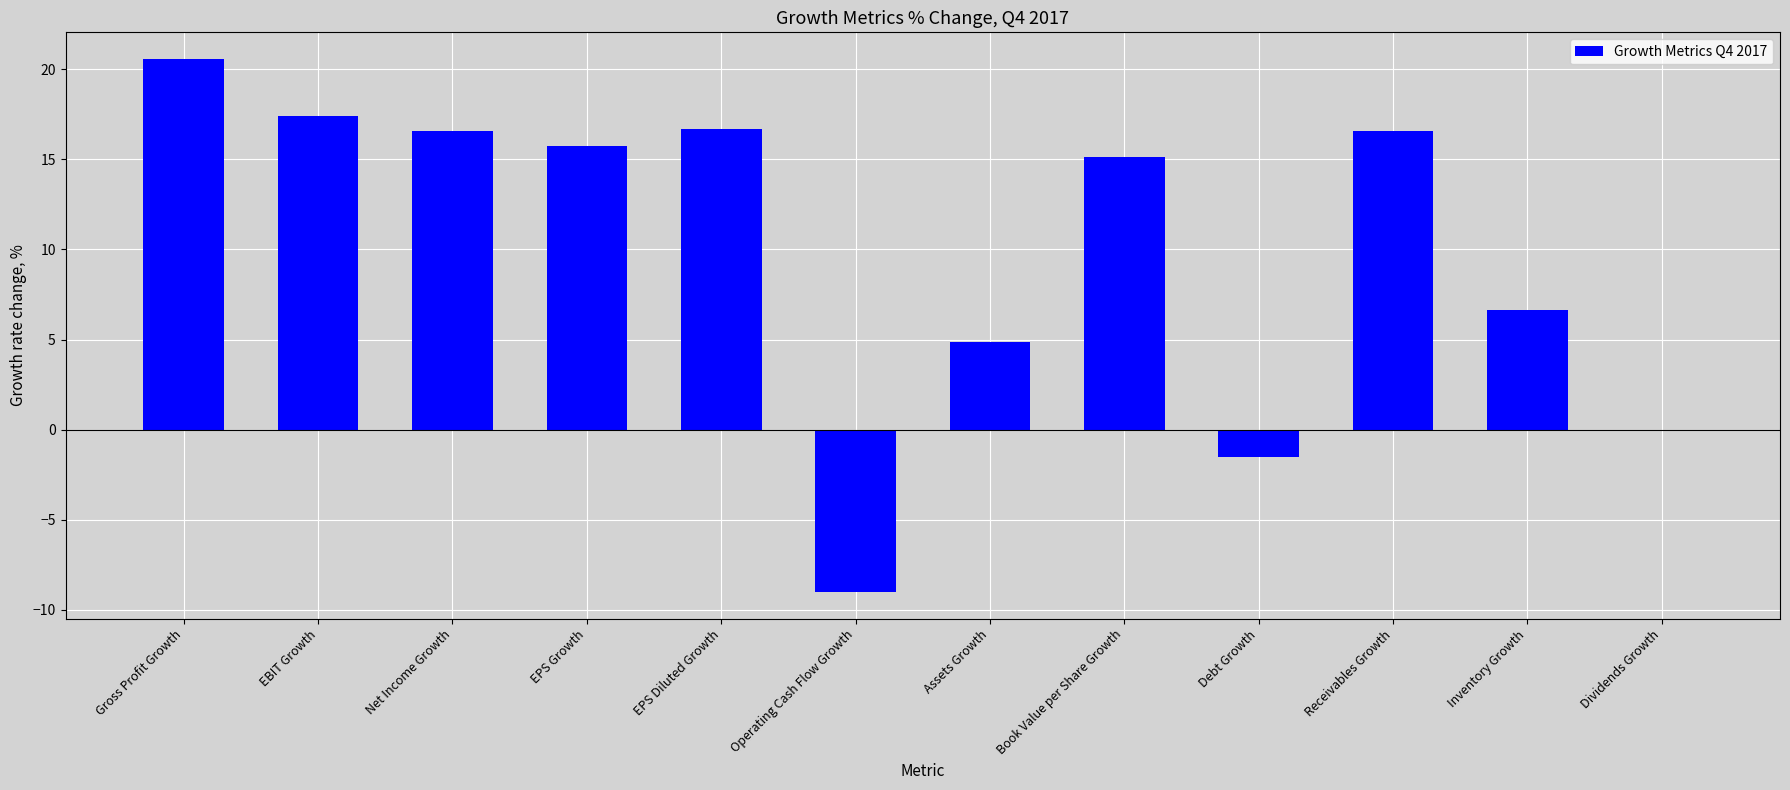

What is the ratio of the value at EBIT Growth to the value at Assets Growth?

3.6